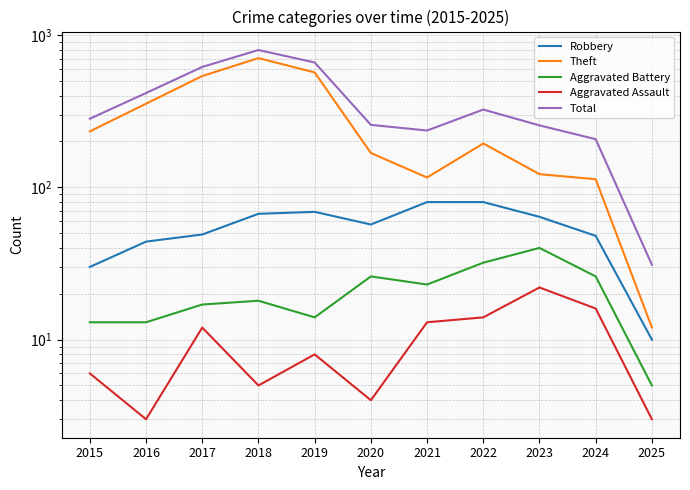

Is it true that Aggravated Assault equals 16 at 2024?

True